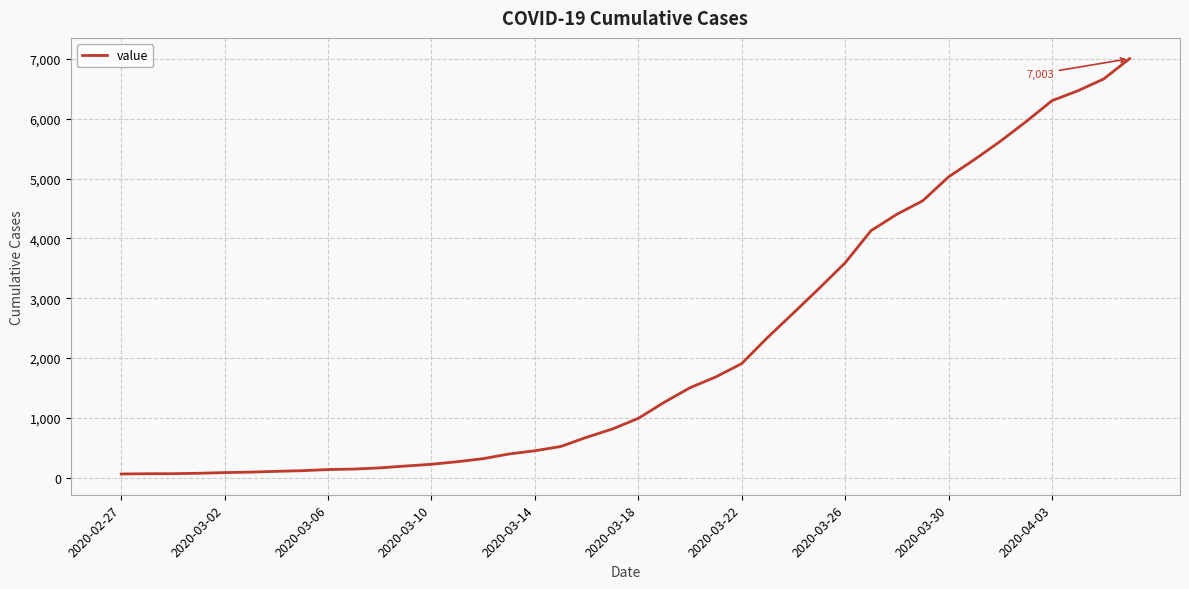

What is the greatest value displayed?

7003